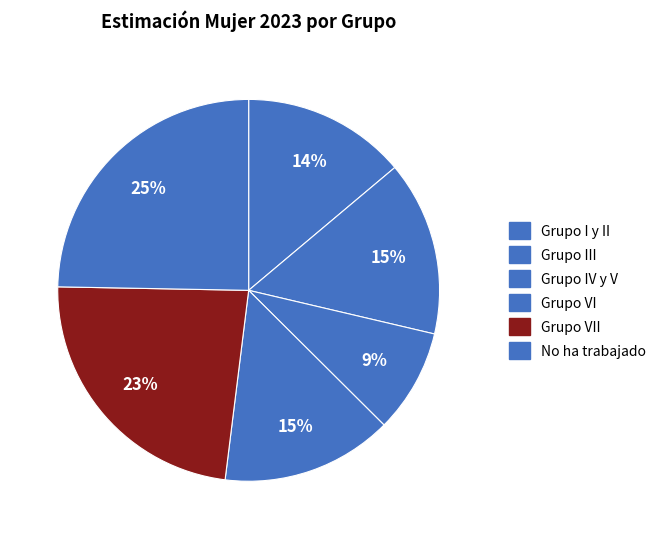

How many segments does this pie chart have?

6